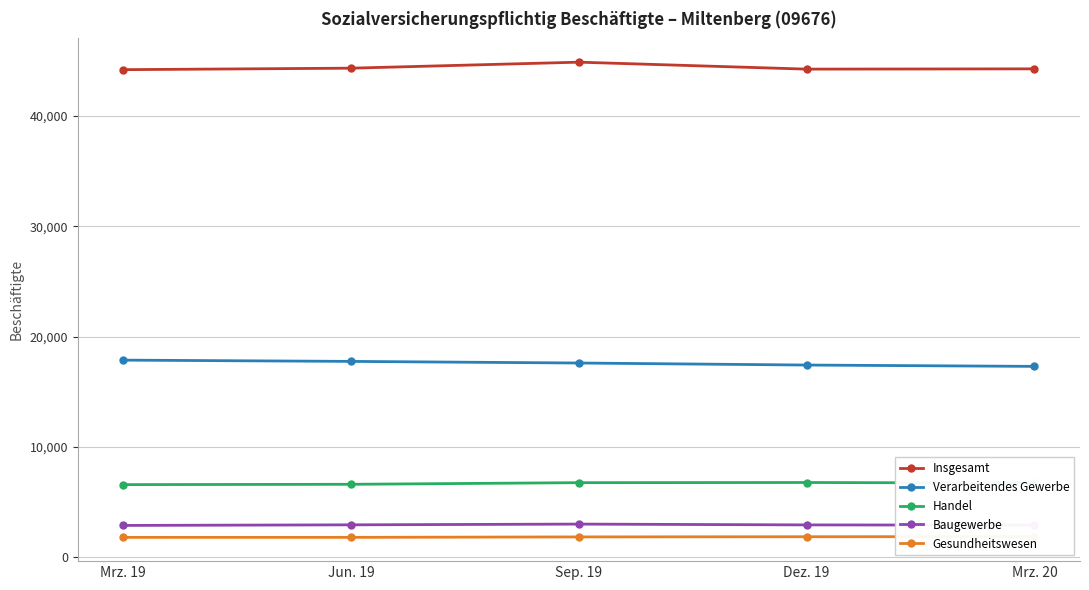

Reading left to right, list all the values displayed in this chart.

Insgesamt: Mrz. 19=44213	Jun. 19=44347	Sep. 19=44892	Dez. 19=44261	Mrz. 20=44286
Verarbeitendes Gewerbe: Mrz. 19=17885	Jun. 19=17770	Sep. 19=17623	Dez. 19=17439	Mrz. 20=17318
Handel: Mrz. 19=6601	Jun. 19=6630	Sep. 19=6778	Dez. 19=6793	Mrz. 20=6742
Baugewerbe: Mrz. 19=2902	Jun. 19=2956	Sep. 19=3023	Dez. 19=2950	Mrz. 20=2925
Gesundheitswesen: Mrz. 19=1819	Jun. 19=1821	Sep. 19=1861	Dez. 19=1877	Mrz. 20=1887